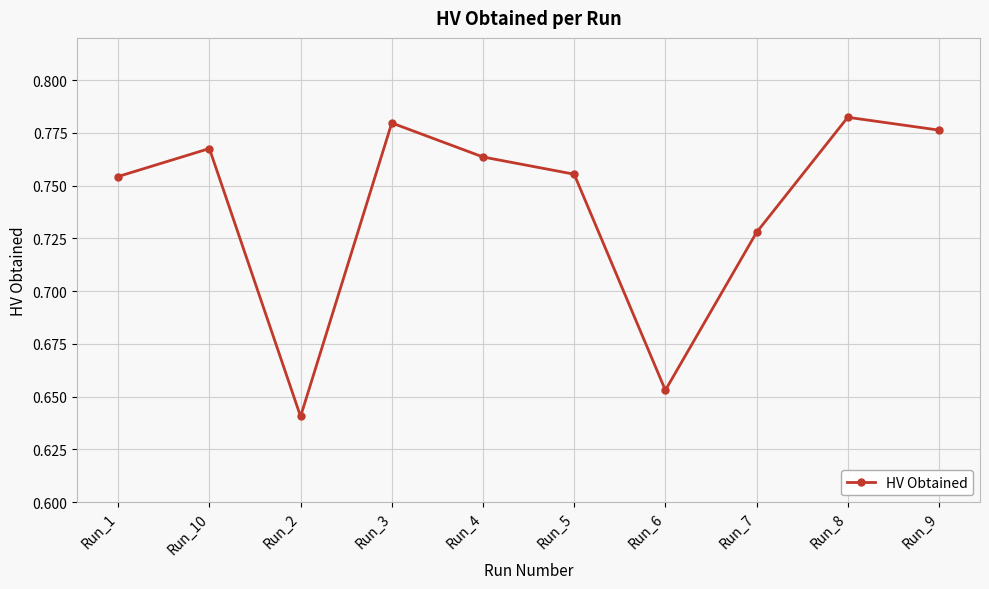

At which label is the value closest to 0?

Run_2